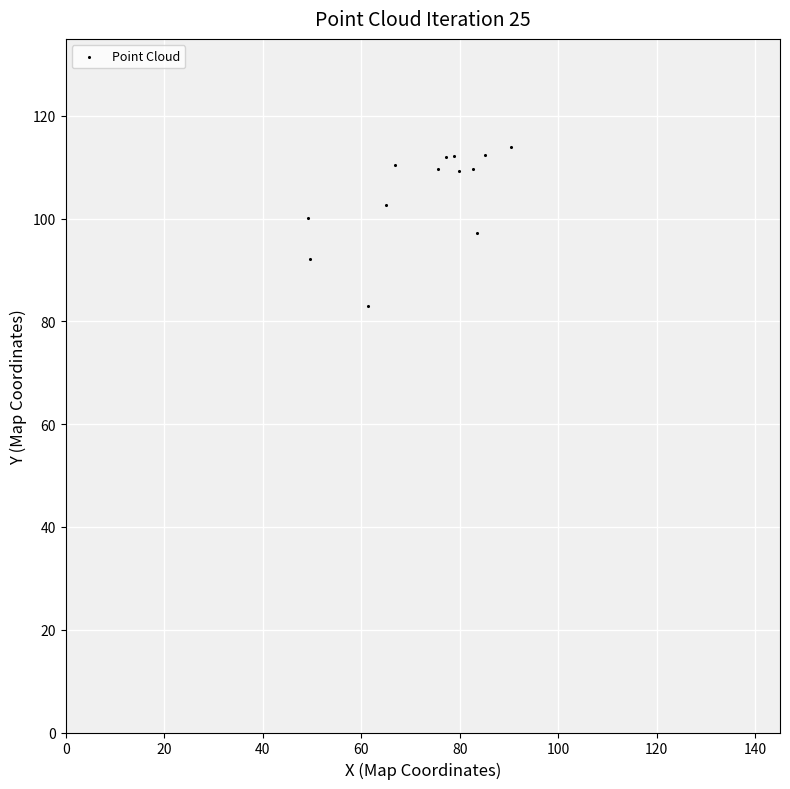

What is the range of Y values (max minus min)?

31.1